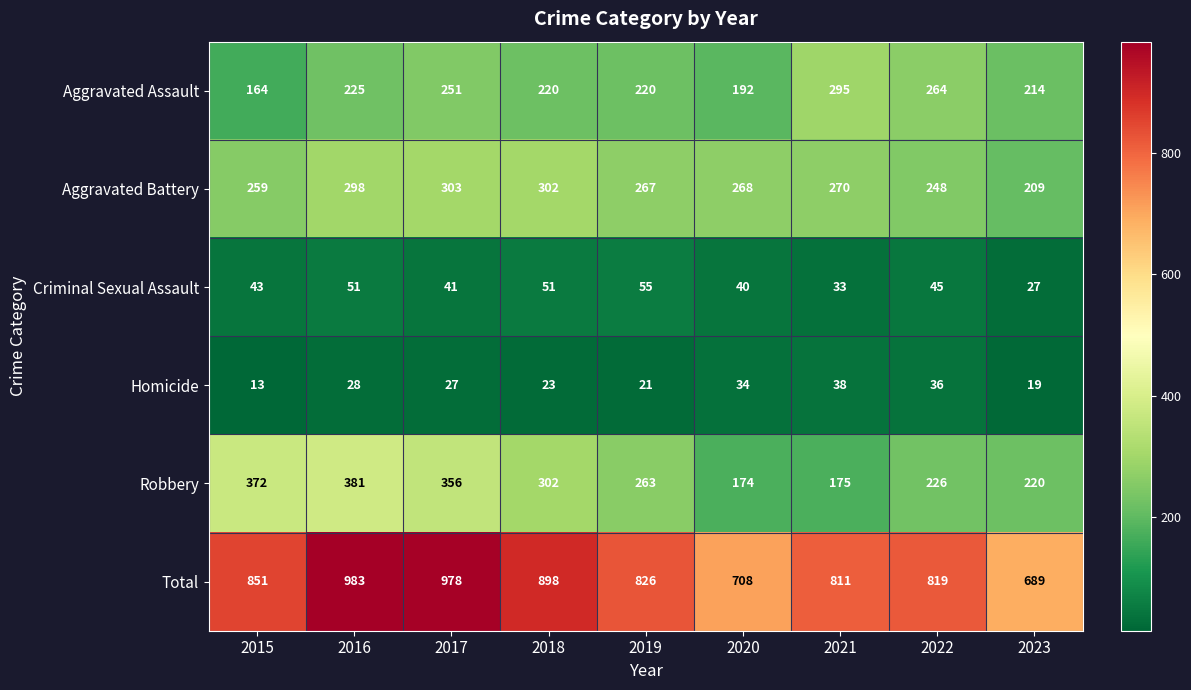

What is the total value across all series at 2020?

1416